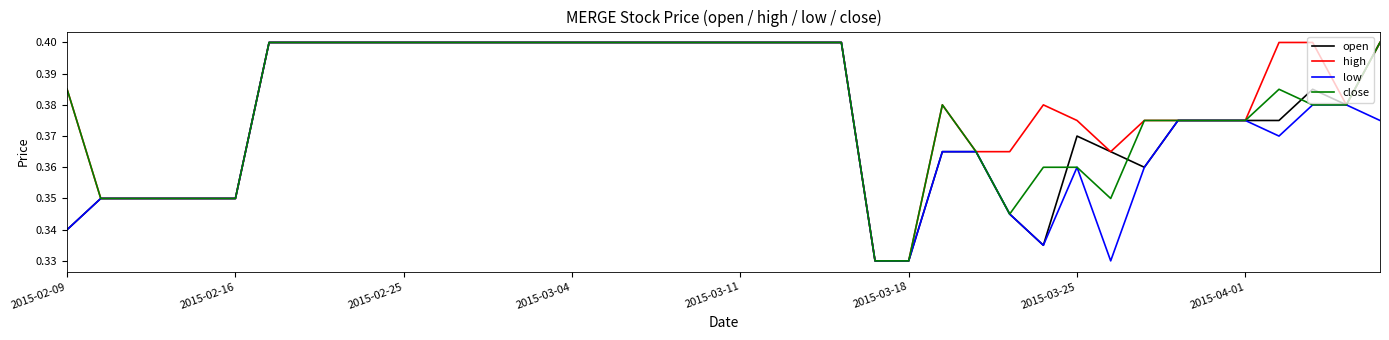

What is the sum of all open values?

15.1